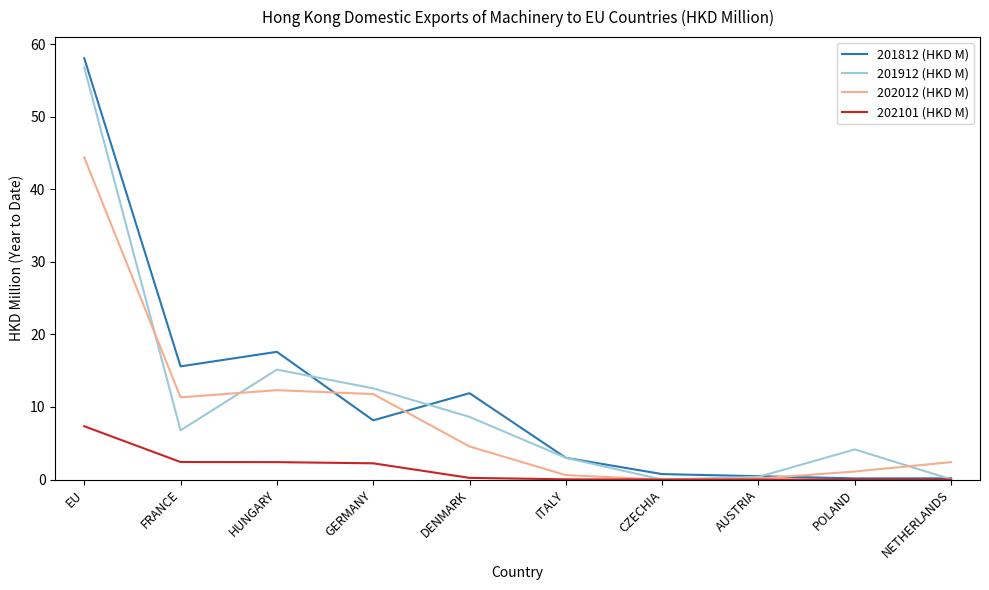

How many interior local peaks does the 202012 (HKD M) series have?

1